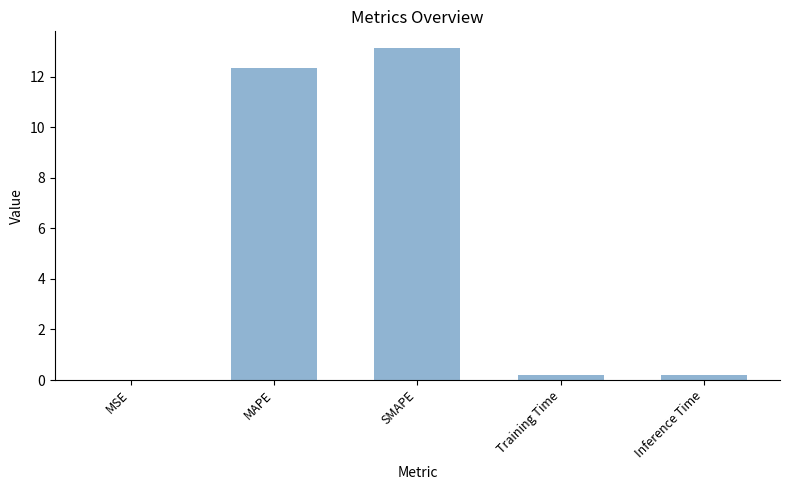

The chart shows a value of 0.0 at MSE. True or false?

True